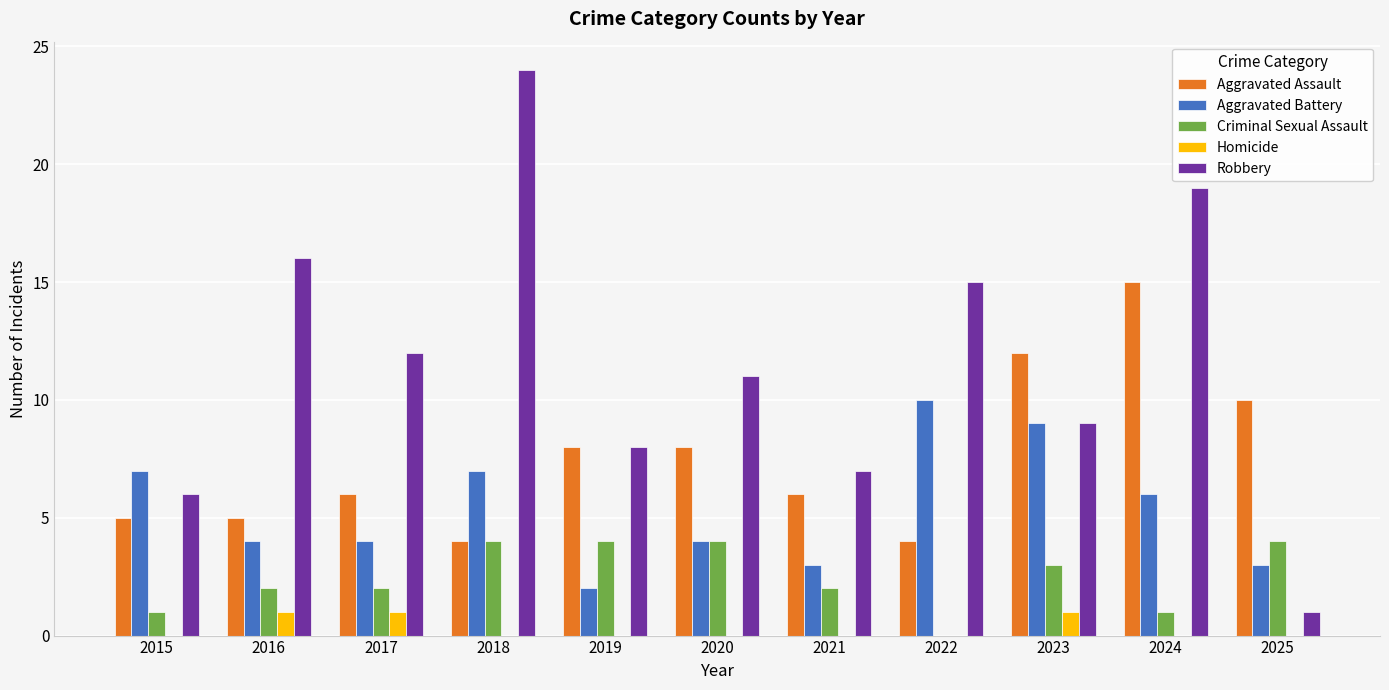

What is the average value of the Criminal Sexual Assault series?

2